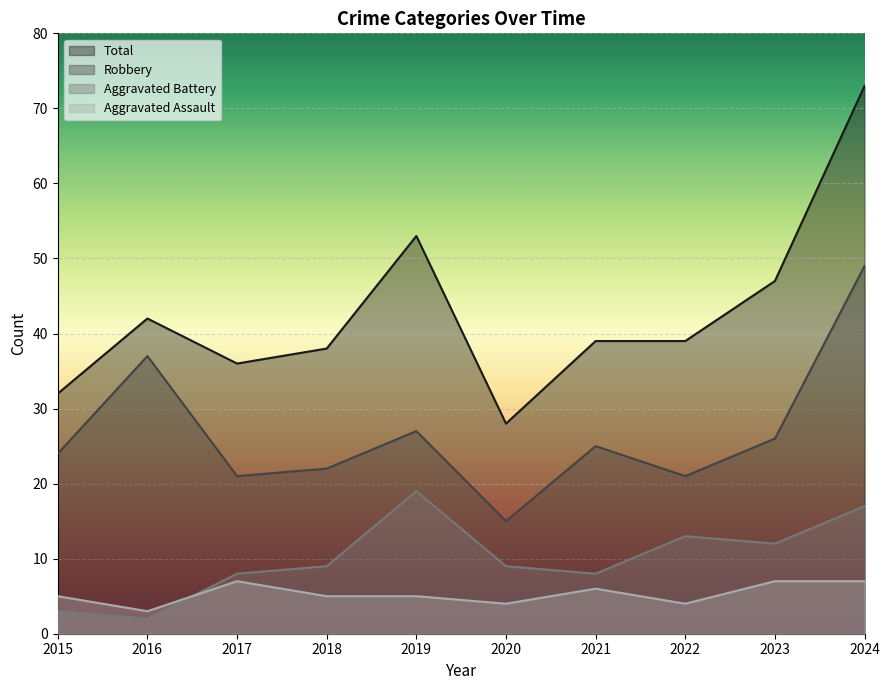

Is it true that Aggravated Assault equals 10 at 2023?

False